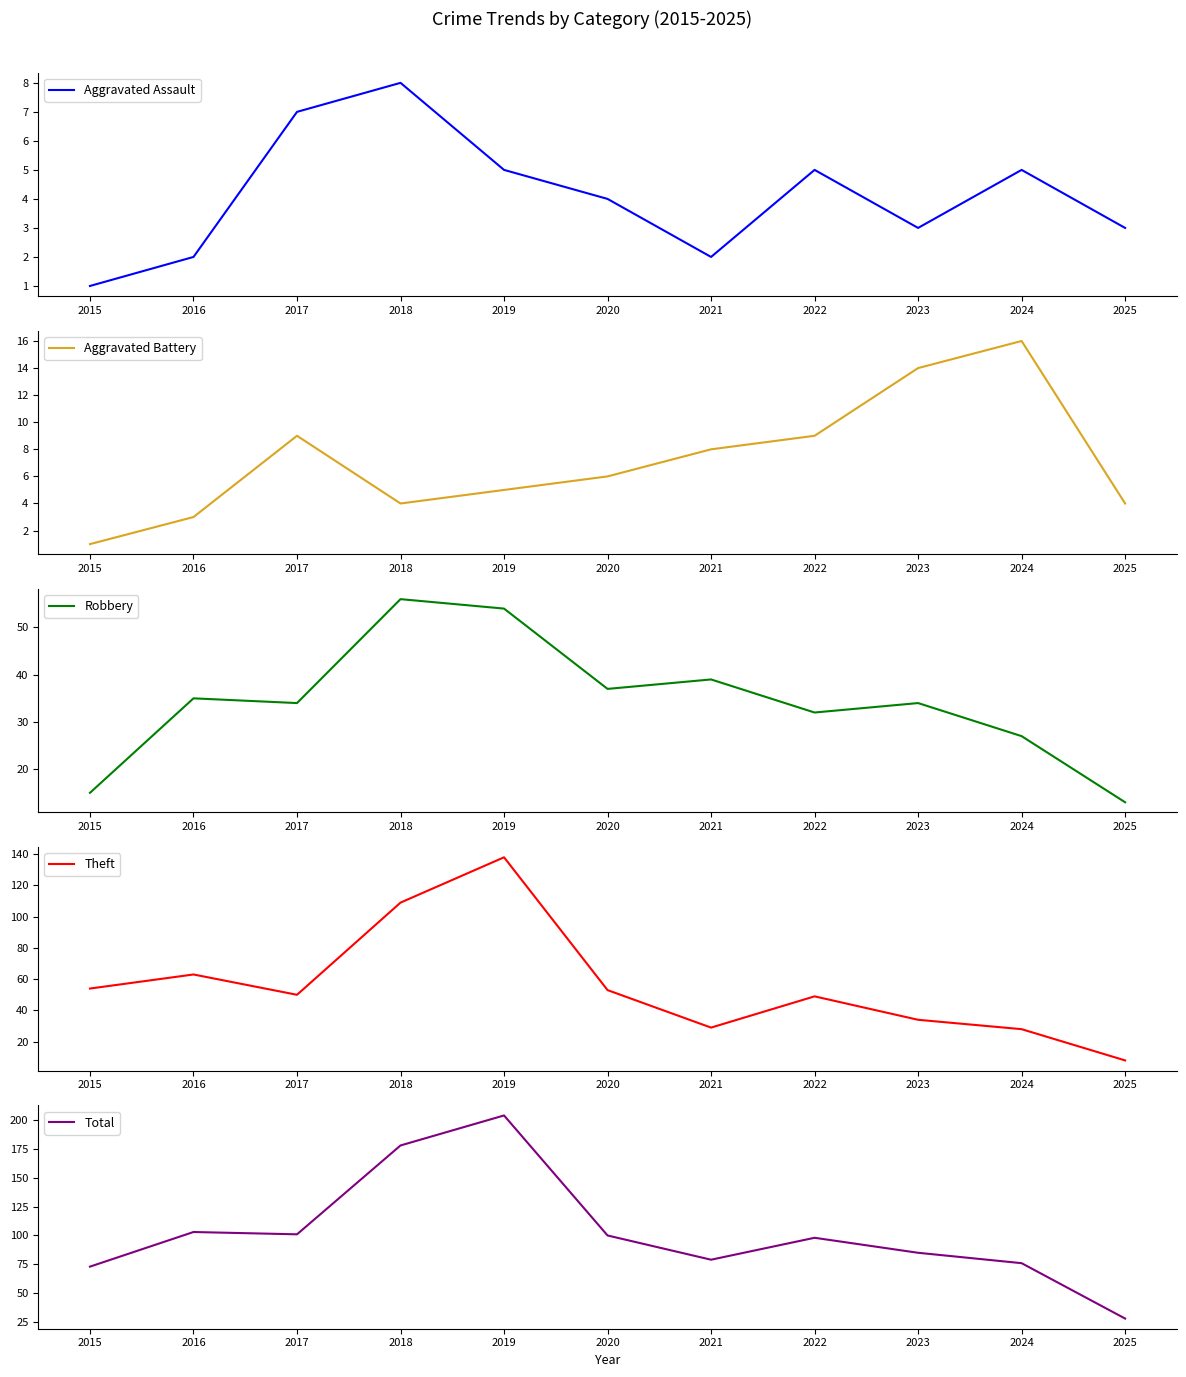

Which category has the lowest value in the Aggravated Battery series?

2015